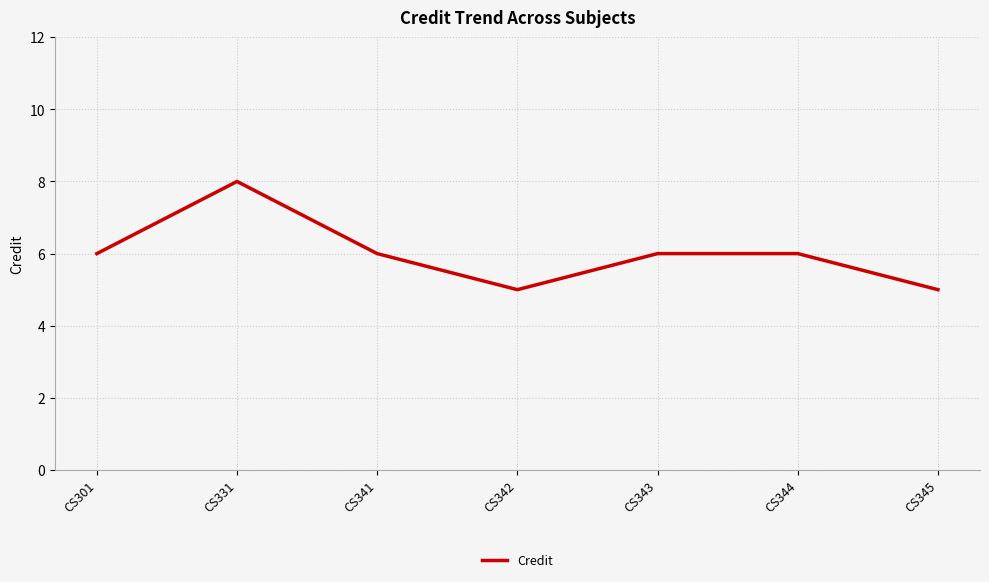

True or false: the data has more than 0 interior local peaks.

True